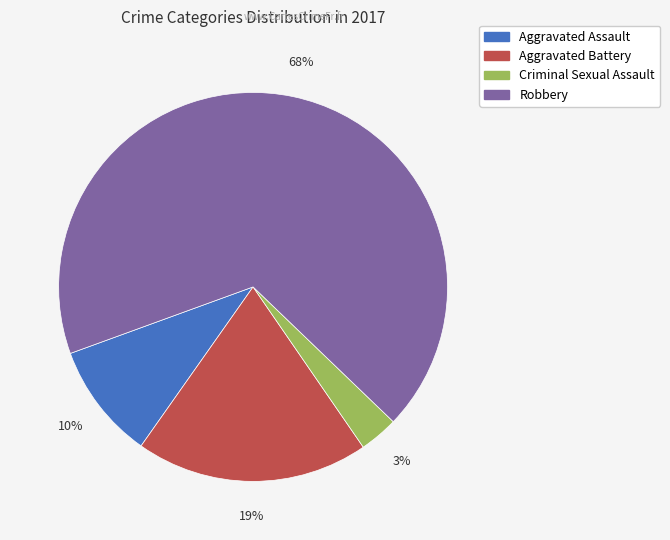

To the nearest percent, what is the combined percentage of Robbery and Aggravated Battery?

87%